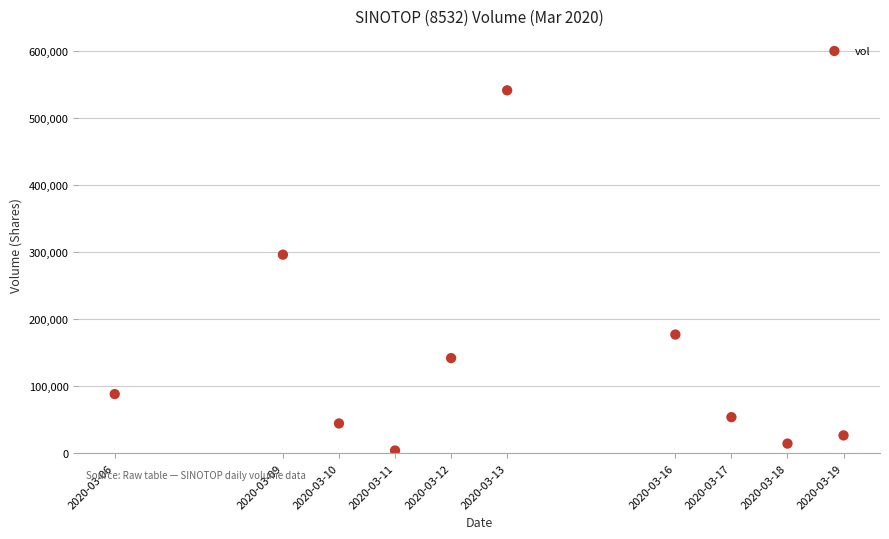

What Y value in the scatter plot is closest to 272450?

295900